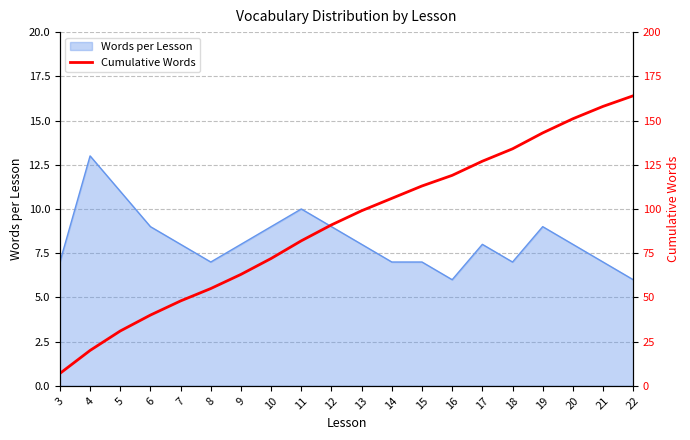

Read the Words per Lesson value at 4.

13